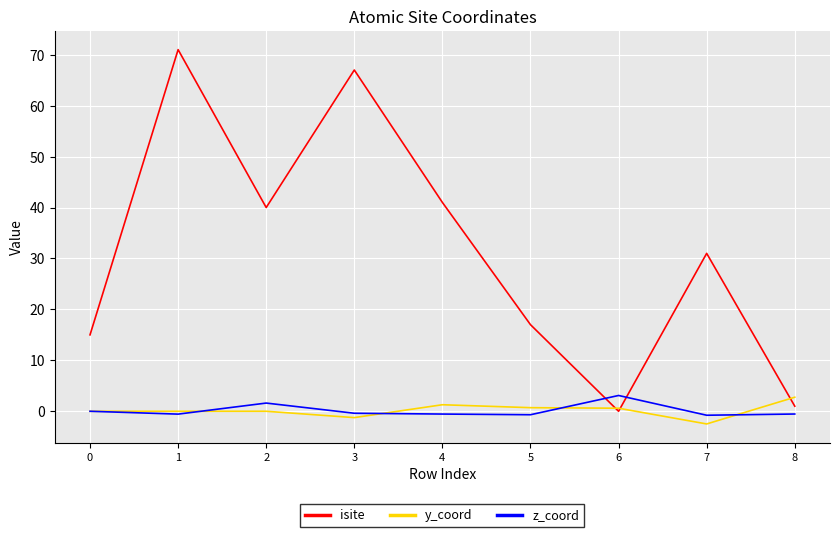

Which series has the largest total across all categories?

isite